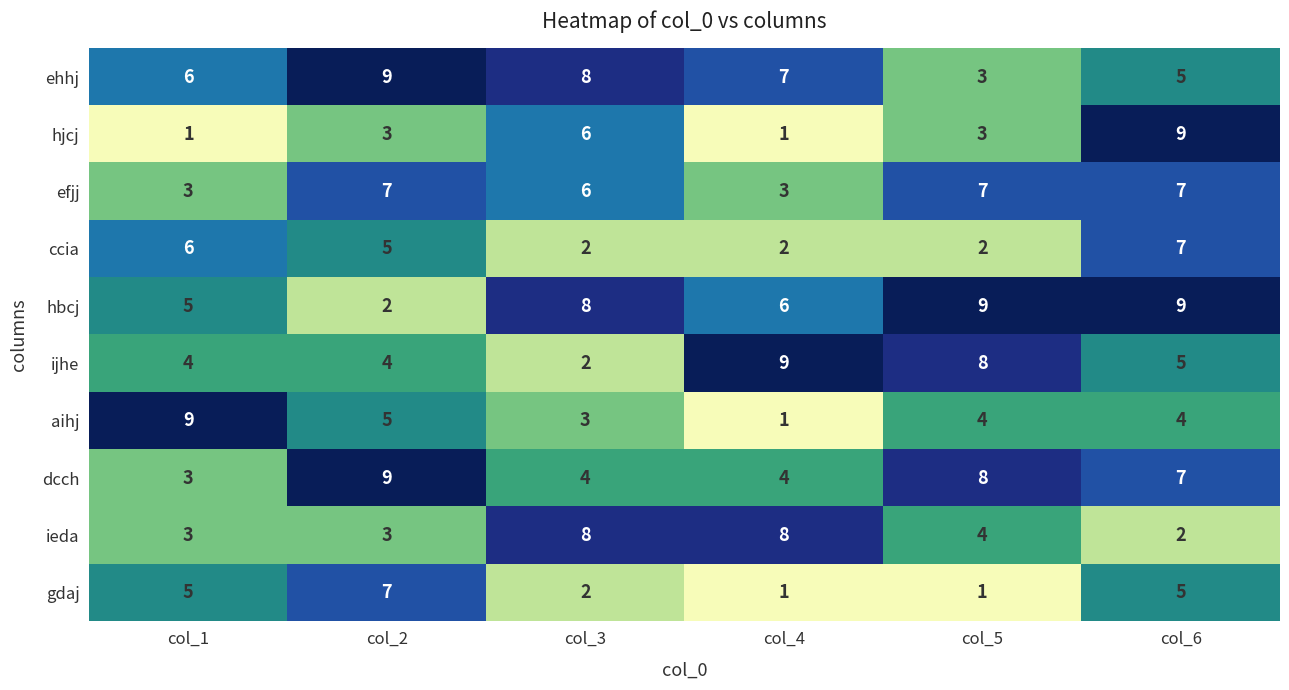

At which category is the sum across all series the highest?

col_6